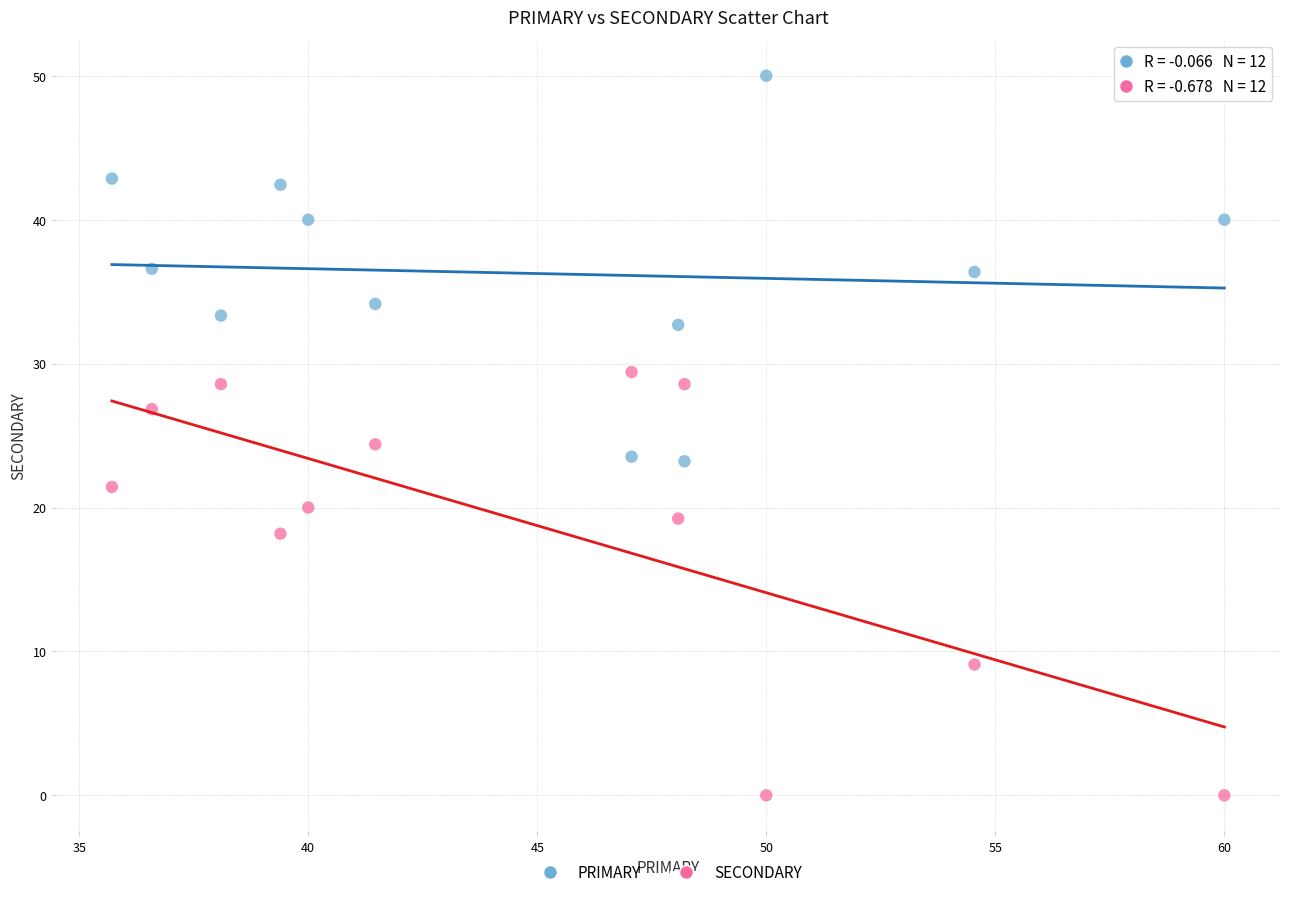

Across all data points, what is the range of Y values (max minus min)?

50.0